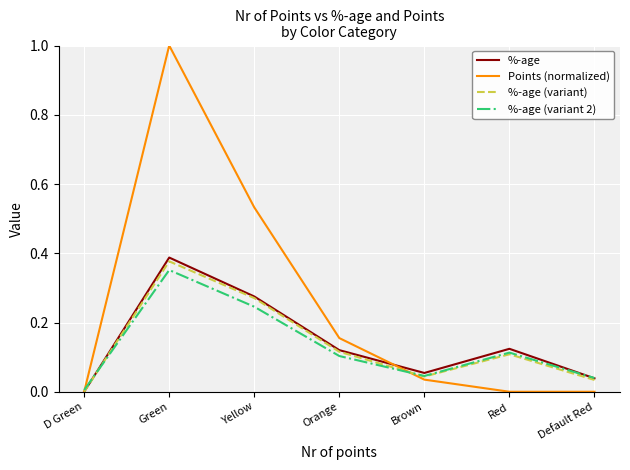

The value of Points (normalized) at Red is -0.4. True or false?

False